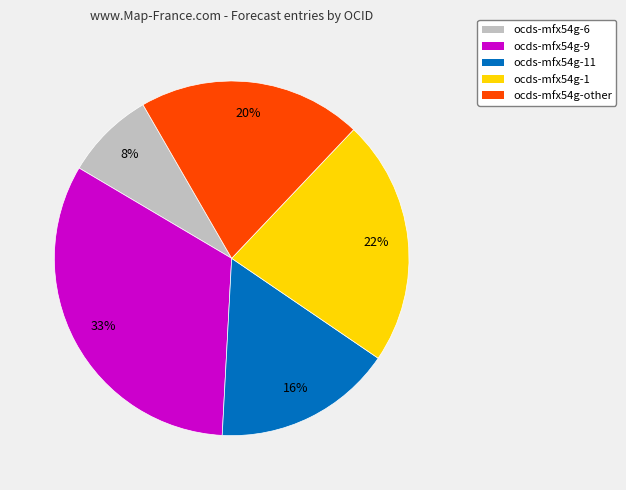

Count the number of slices in the pie.

5